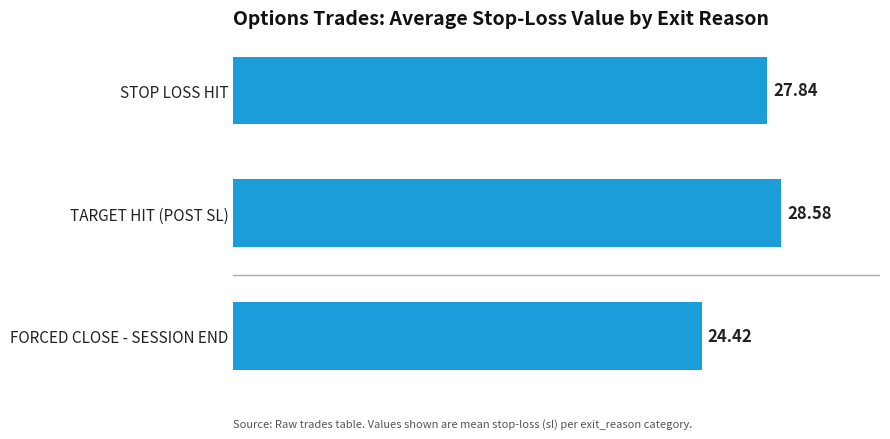

Rank the categories by value from lowest to highest.

FORCED CLOSE - SESSION END, STOP LOSS HIT, TARGET HIT (POST SL)